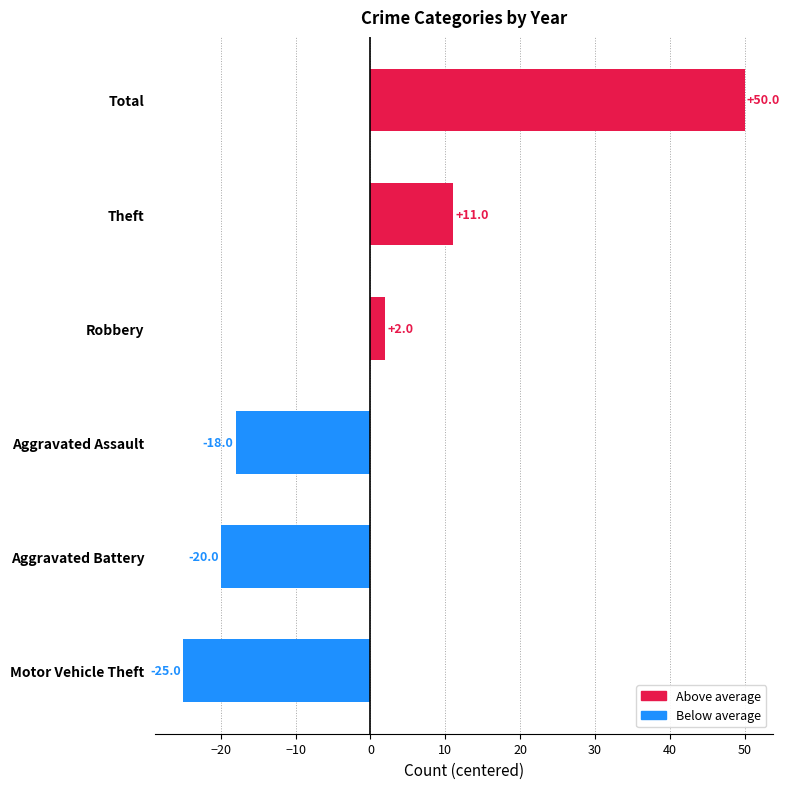

What is the difference between the second highest and minimum values?

36